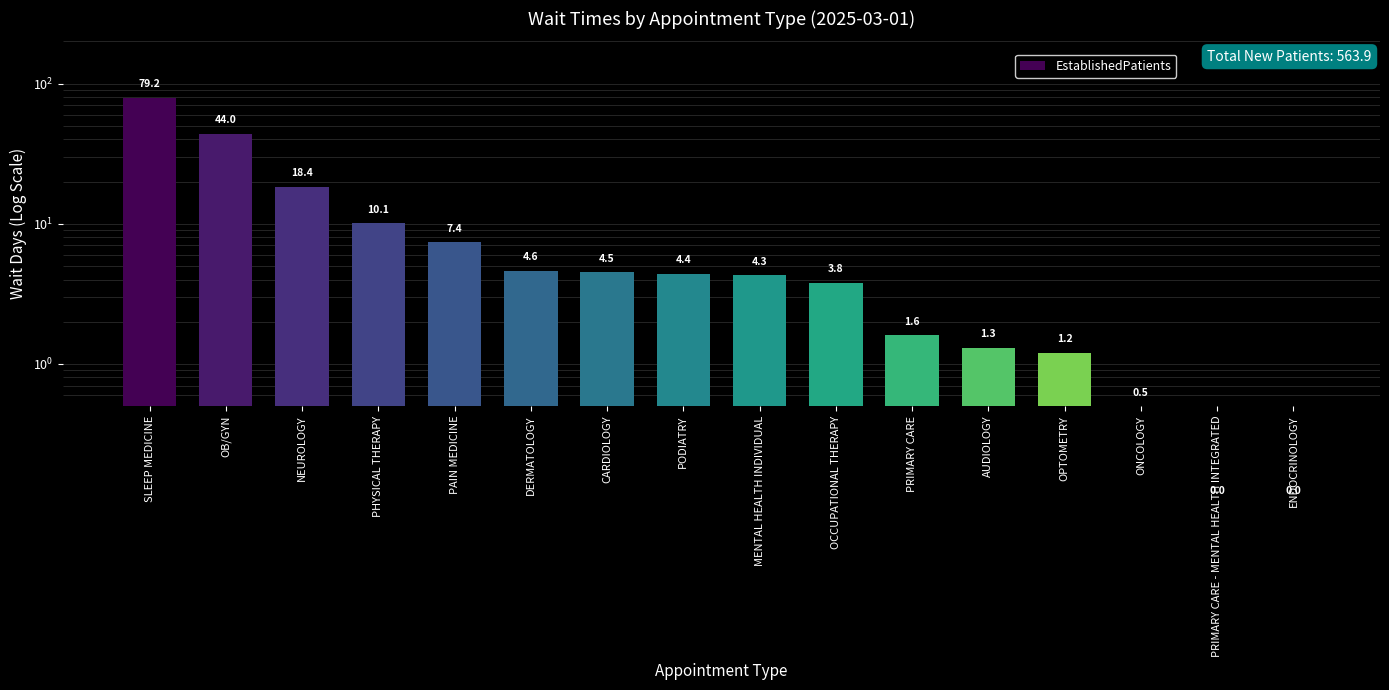

Reading left to right, transcribe all the data shown in this chart.

SLEEP MEDICINE=79.2	OB/GYN=44.0	NEUROLOGY=18.4	PHYSICAL THERAPY=10.1	PAIN MEDICINE=7.4	DERMATOLOGY=4.6	CARDIOLOGY=4.5	PODIATRY=4.4	MENTAL HEALTH INDIVIDUAL=4.3	OCCUPATIONAL THERAPY=3.8	PRIMARY CARE=1.6	AUDIOLOGY=1.3	OPTOMETRY=1.2	ONCOLOGY=0.5	PRIMARY CARE - MENTAL HEALTH INTEGRATED=0.1	ENDOCRINOLOGY=0.1